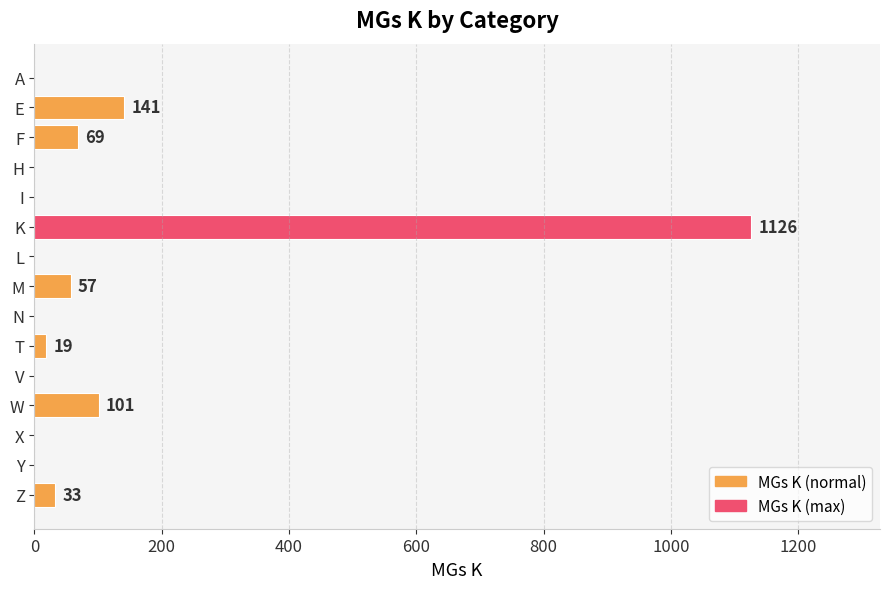

Where is the data nearest to the value 563?

E